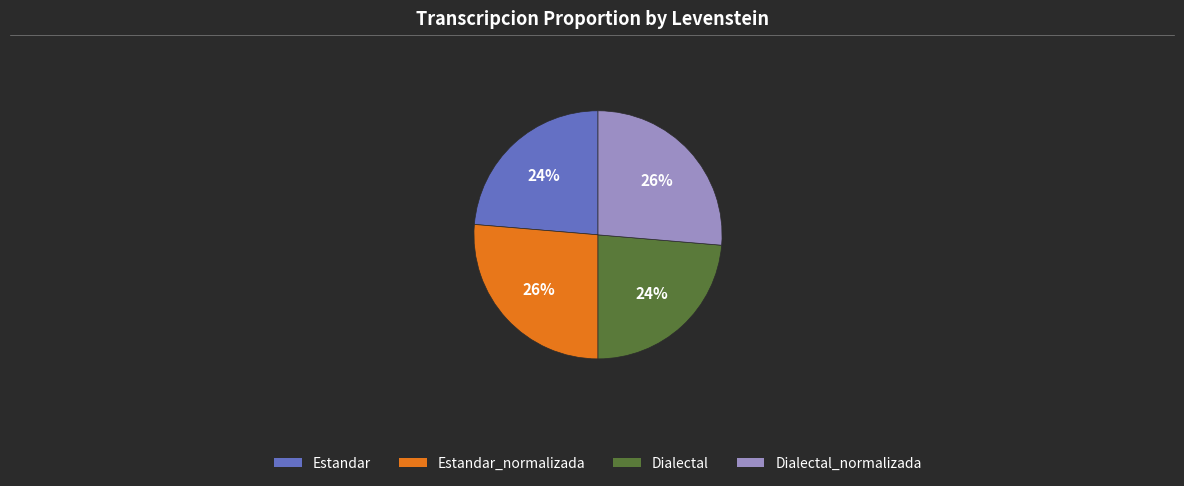

To the nearest percent, what is the average slice percentage?

25%